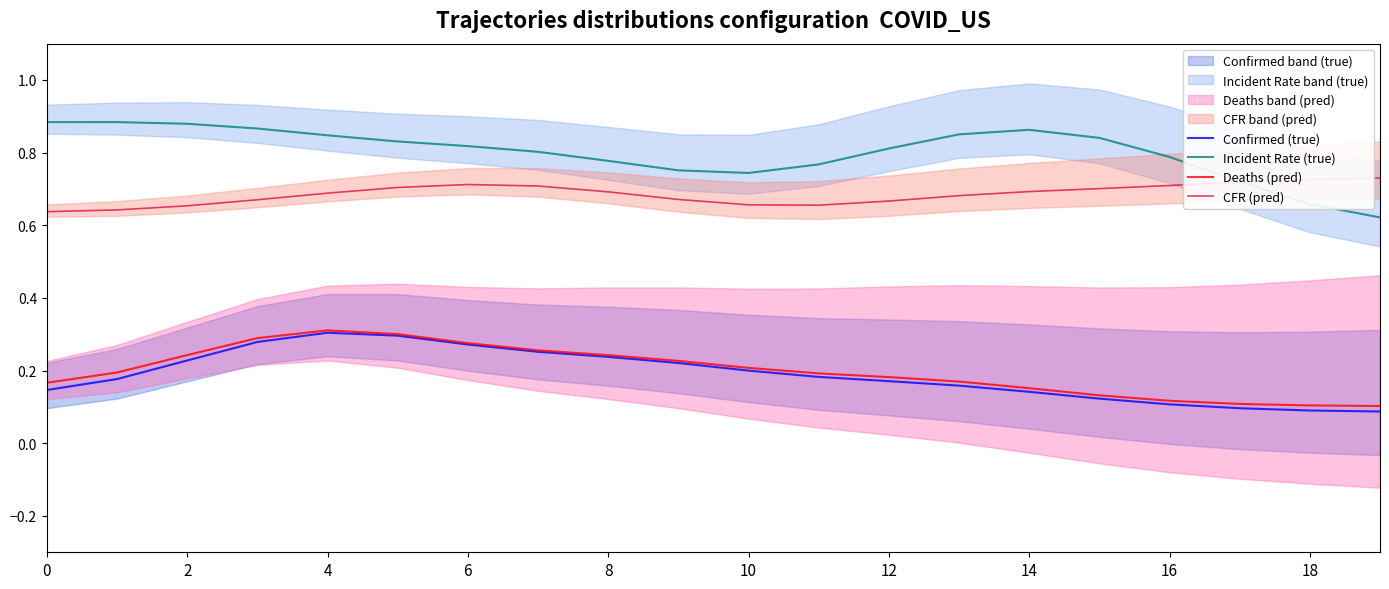

The Confirmed (true) series shows 0.0 at 18. True or false?

False